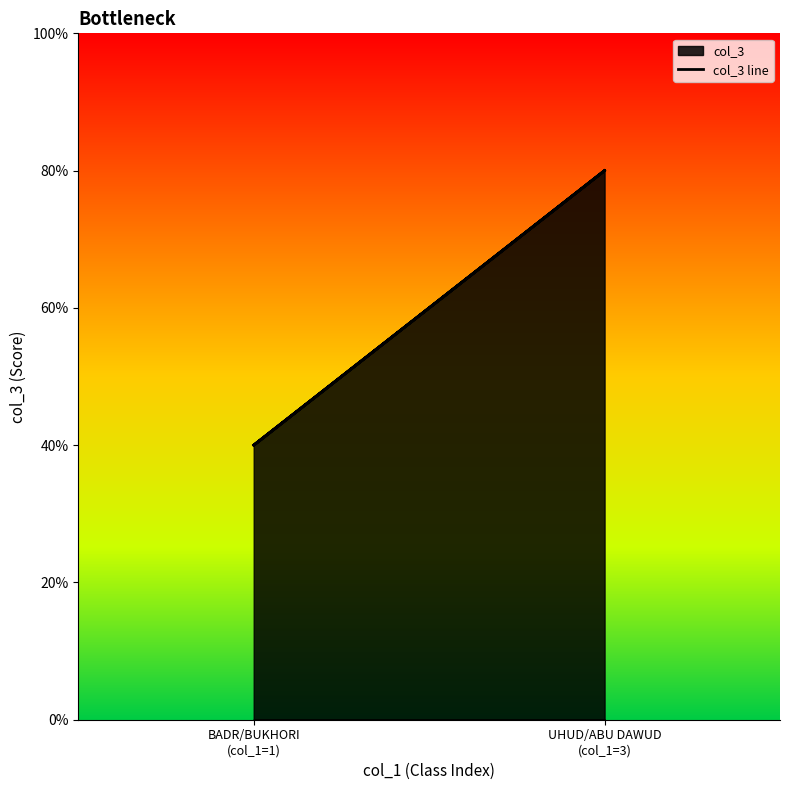

At which category does the chart reach its minimum across all series?

BADR/BUKHORI (col_1=1)